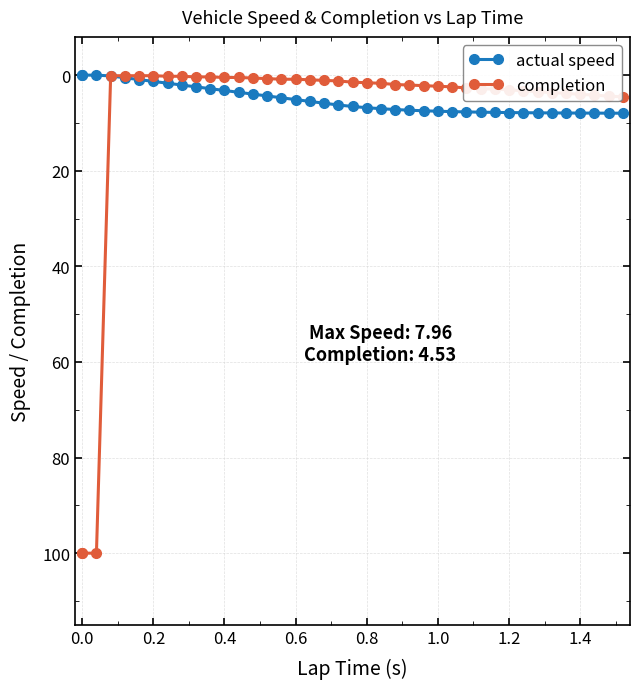

How many data points in completion are above 1?

25